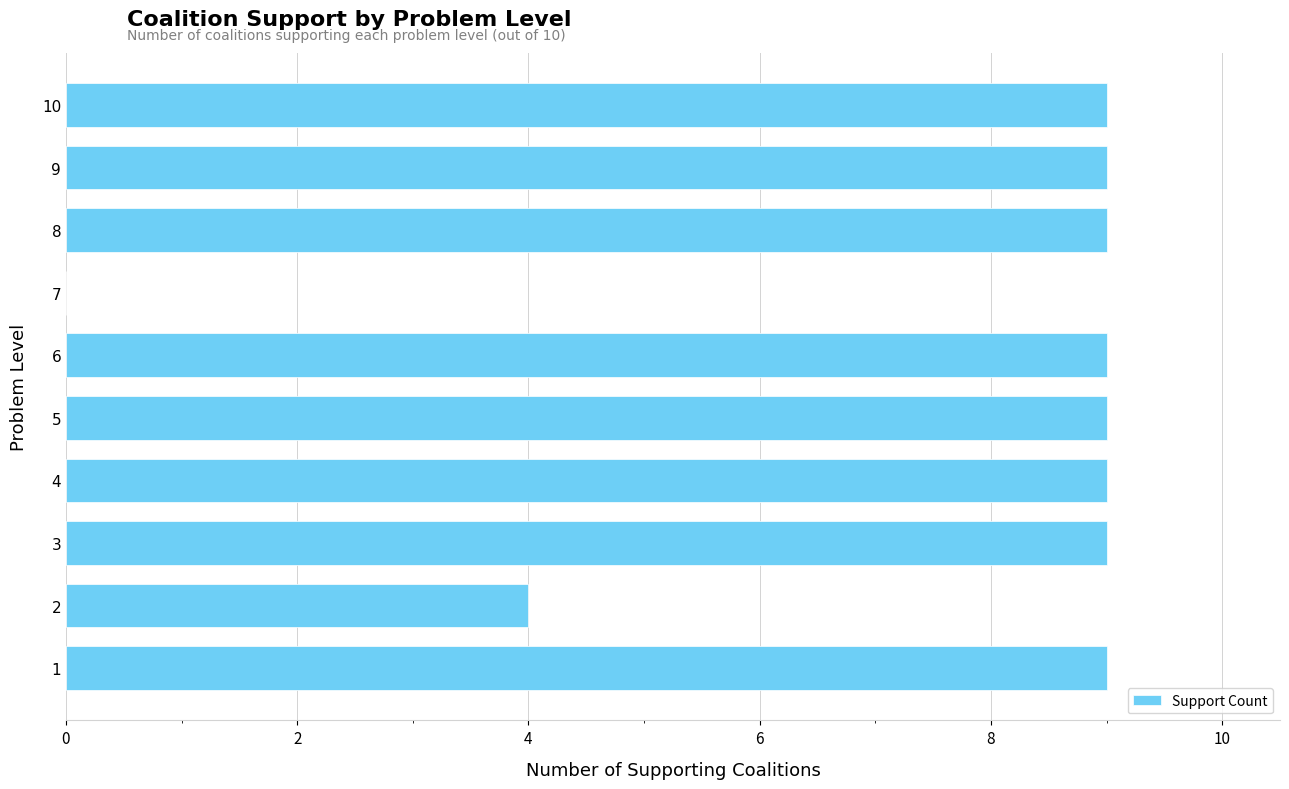

Is it true that the value at 2 is 4?

True